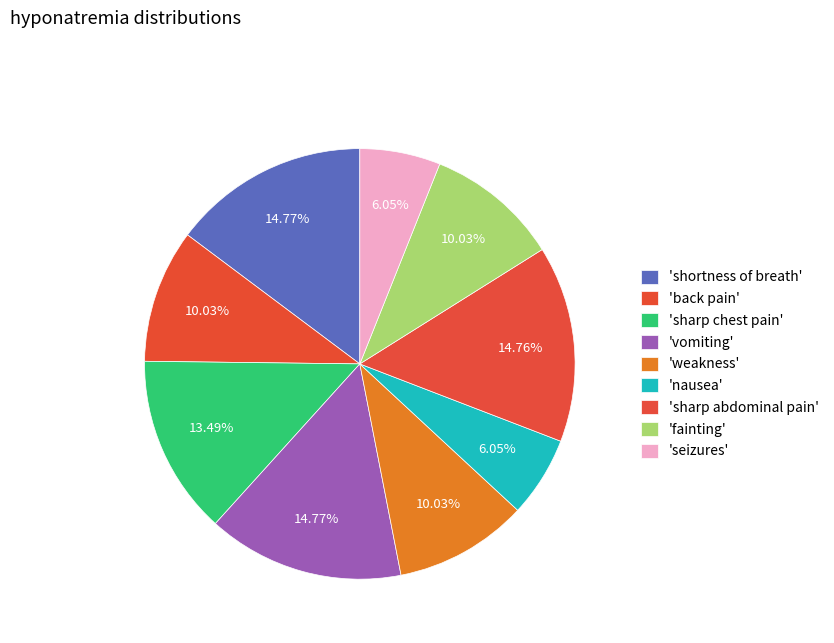

Is there a majority slice in this chart?

No